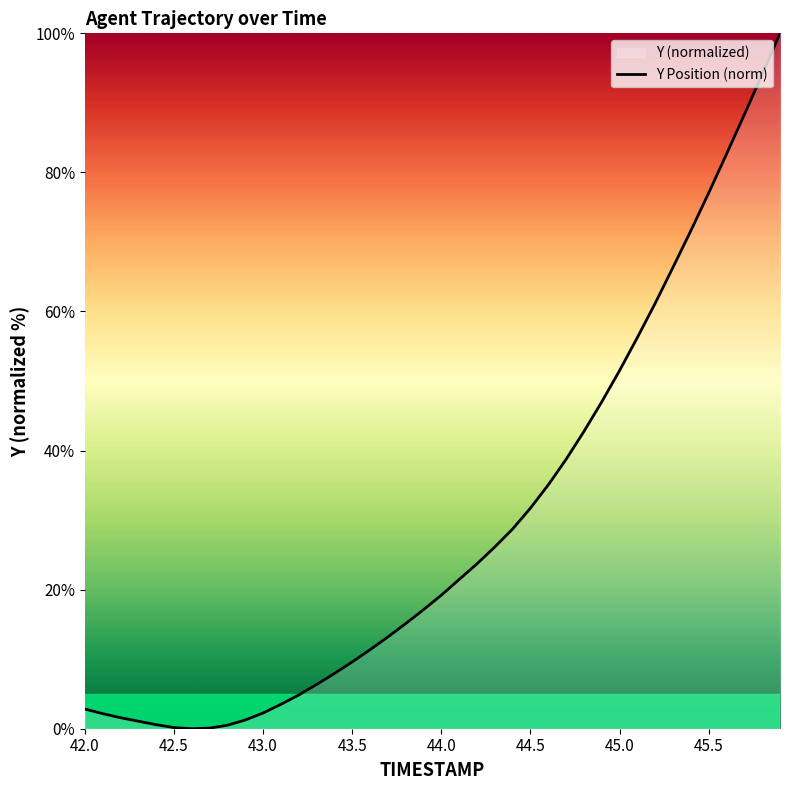

True or false: there are more than 0 points higher than both neighbors.

False